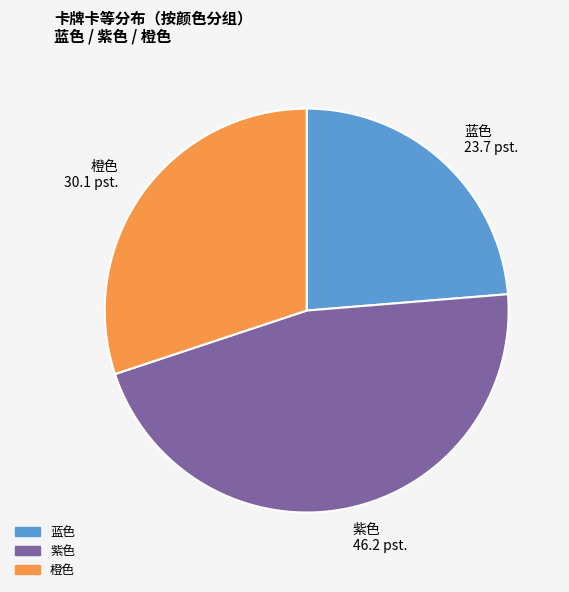

Which slice is the smallest?

蓝色 23.7 pst.